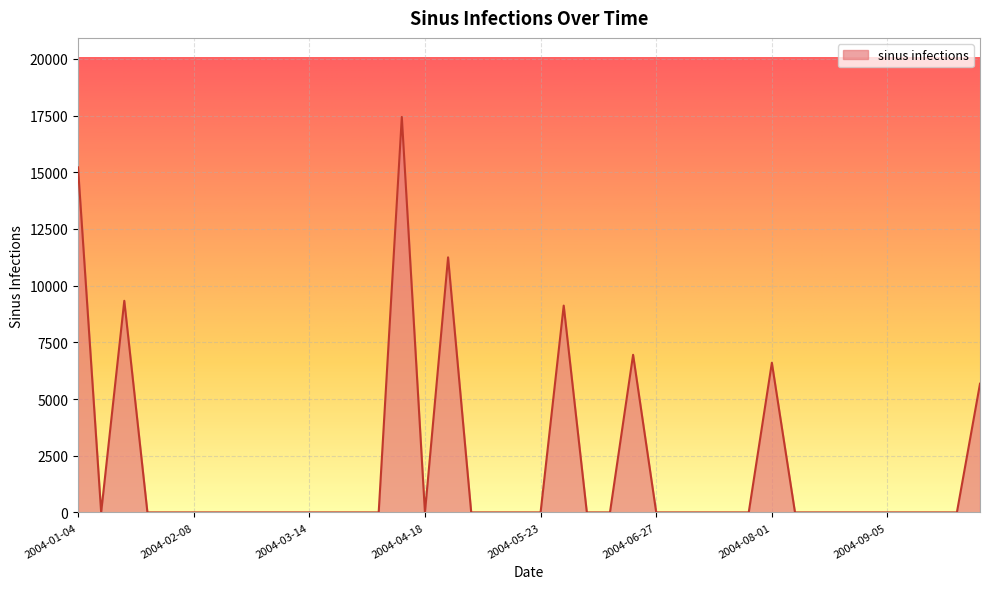

Count the number of categories in the chart.

40